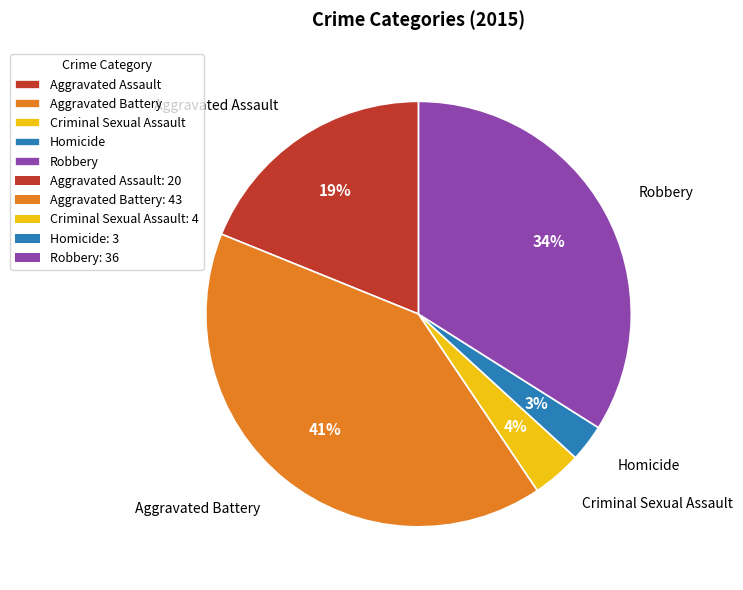

Is there a majority slice in this chart?

No